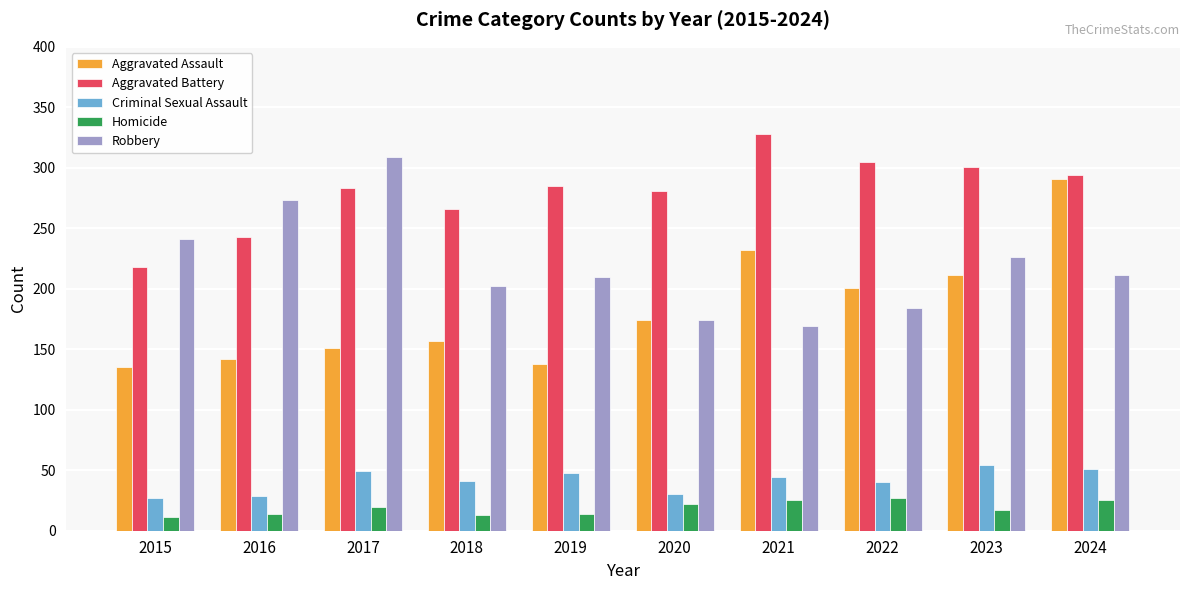

What value does the Aggravated Assault series have at 2016, to the nearest 10?

140